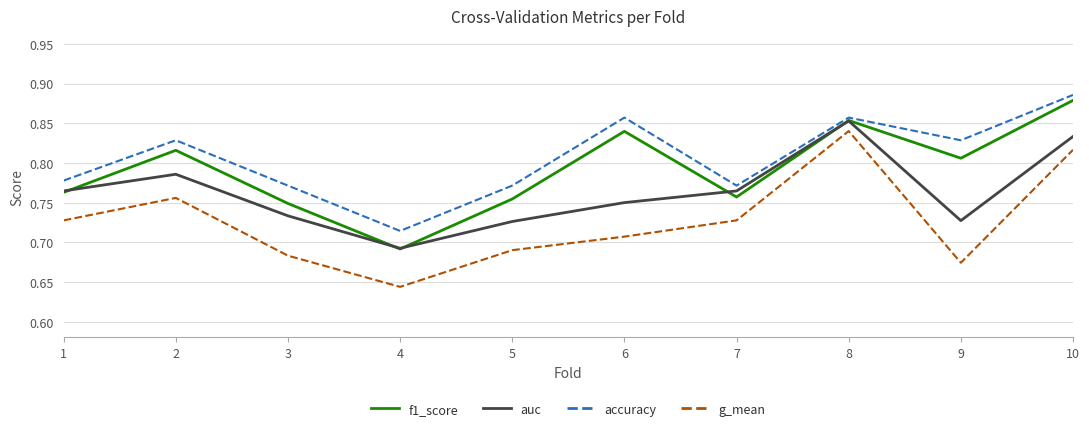

The g_mean series shows 1.1 at 7. True or false?

False